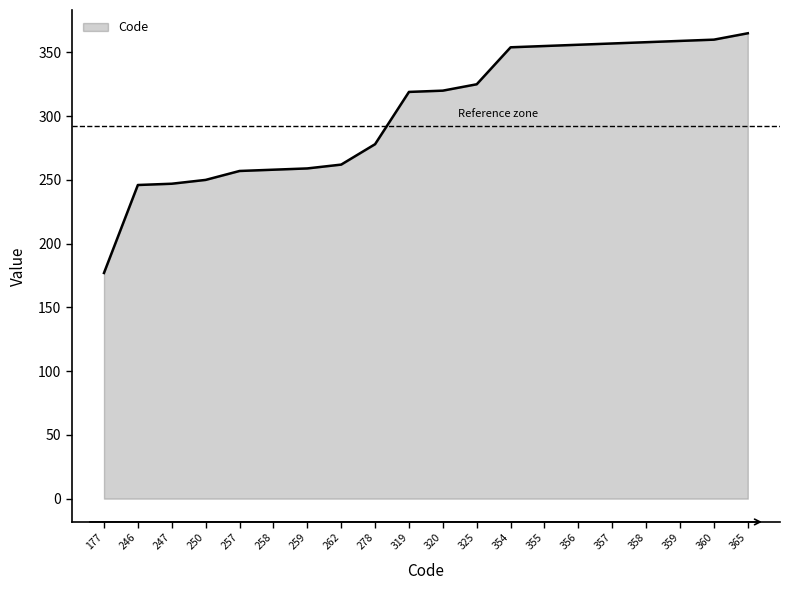

Between 258 and 359, which is larger?

359